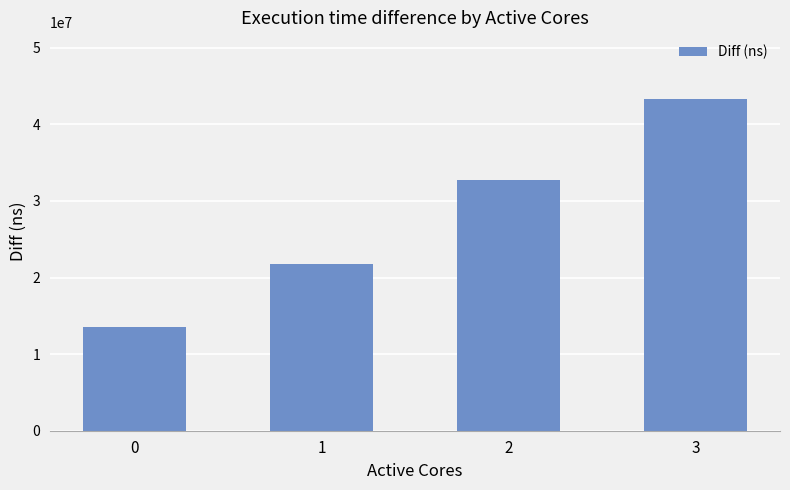

Rank the categories by value from lowest to highest.

0, 1, 2, 3